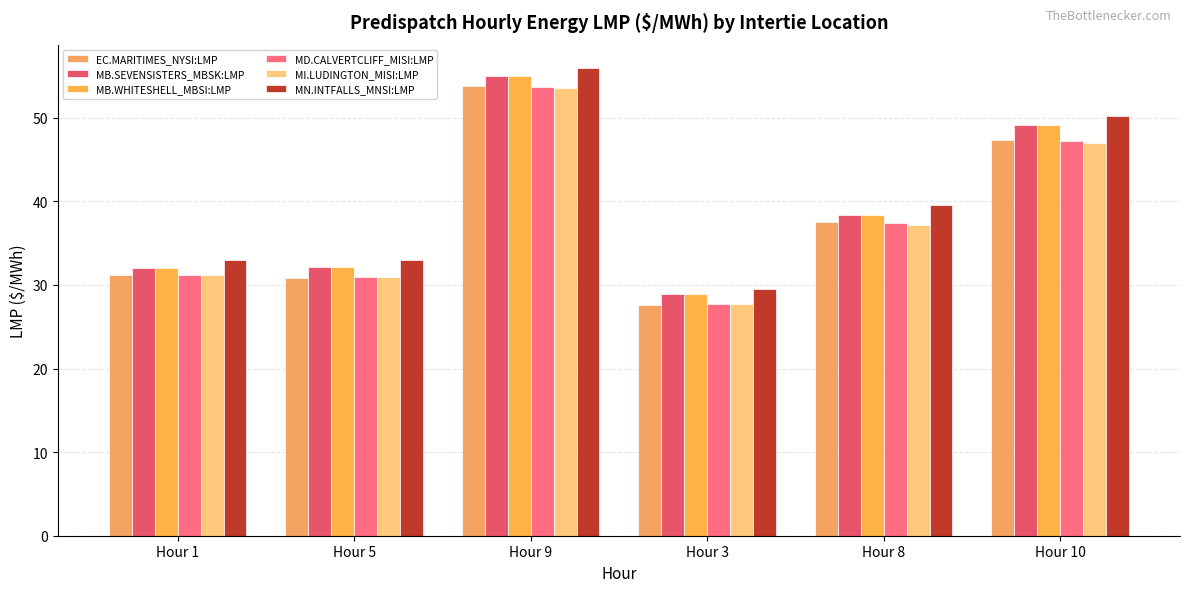

What is the sum of all EC.MARITIMES_NYSI:LMP values?

228.2